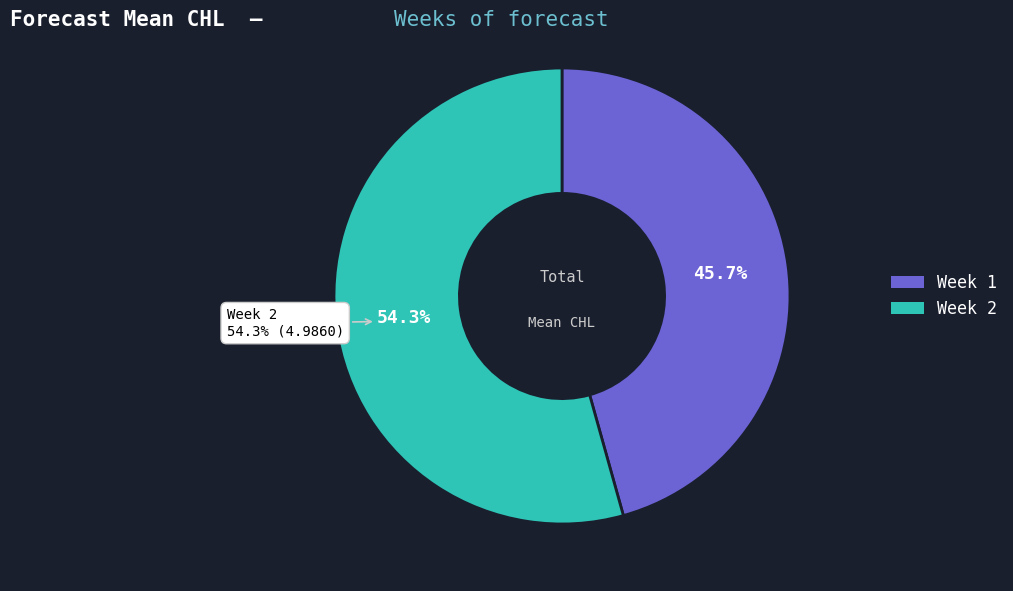

To the nearest percent, what is the combined percentage of 1 and 2?

100%